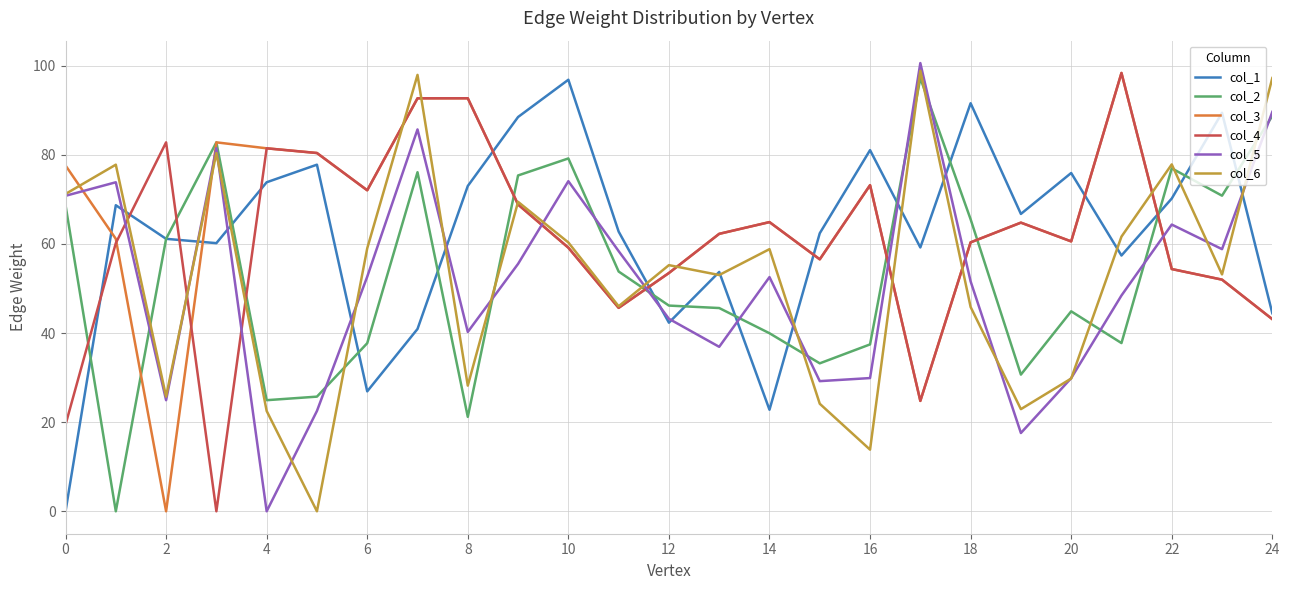

How many lines are shown in the chart?

6